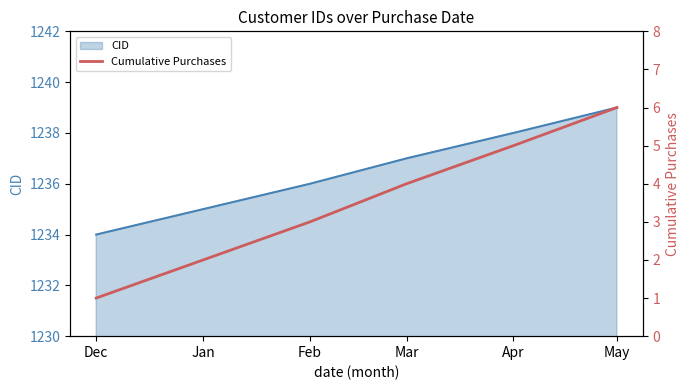

What is the smallest value displayed?

1